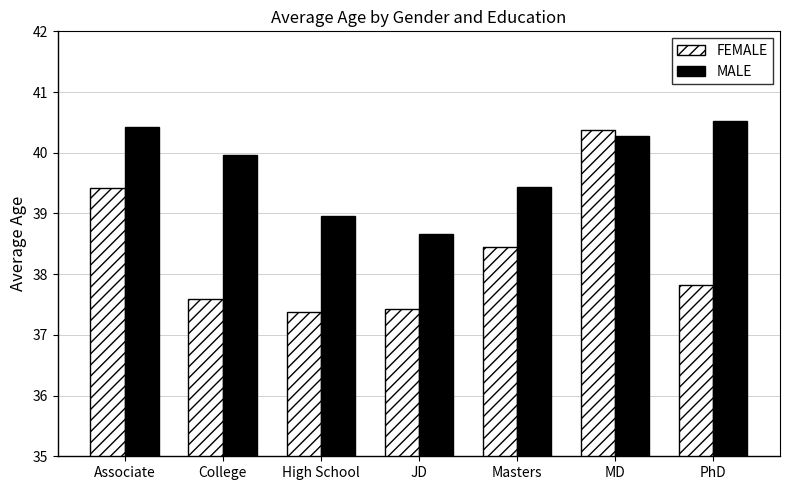

What is the difference between the FEMALE values at Associate and High School?

2.0